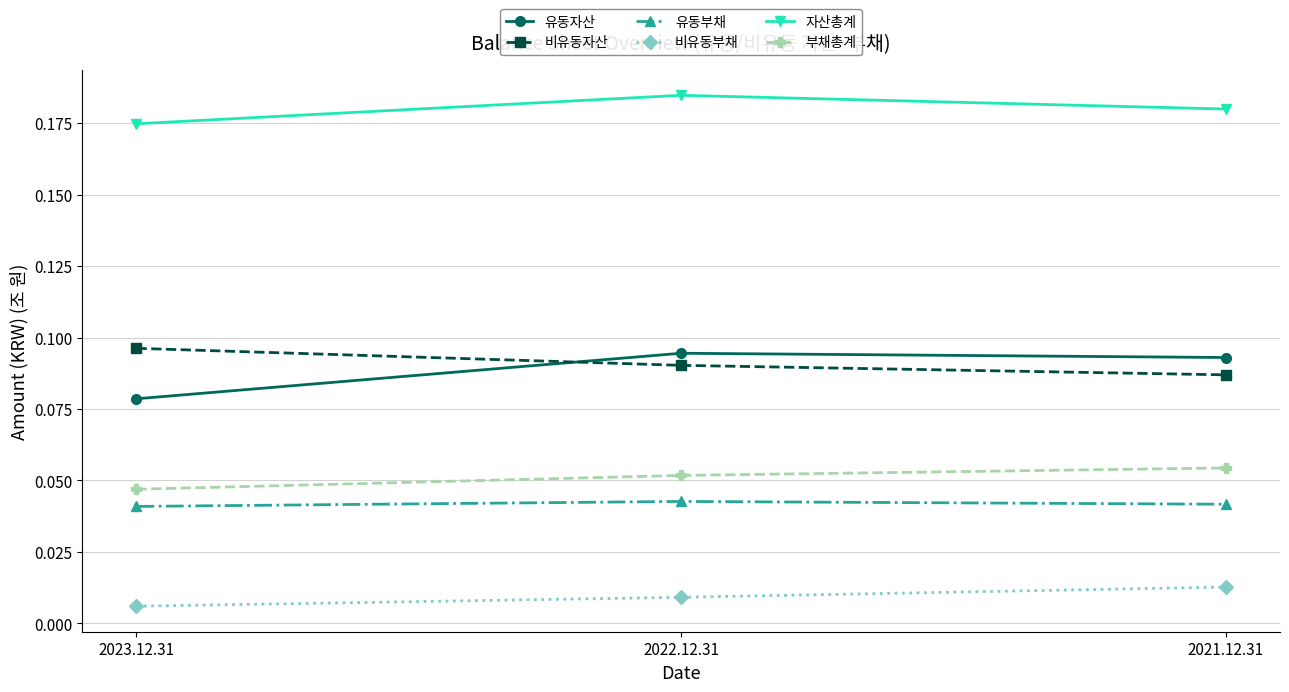

Between 2023.12.31 and 2022.12.31, which series saw the biggest shift?

유동자산